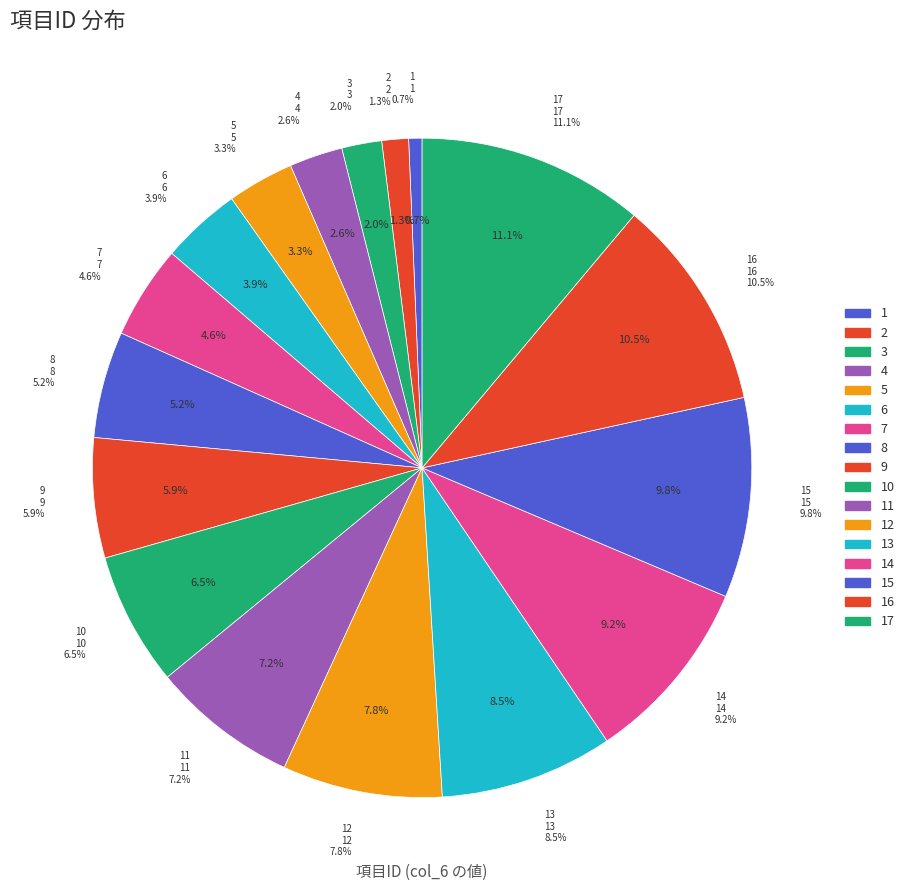

Rank the categories by value from lowest to highest.

1, 2, 3, 4, 5, 6, 7, 8, 9, 10, 11, 12, 13, 14, 15, 16, 17